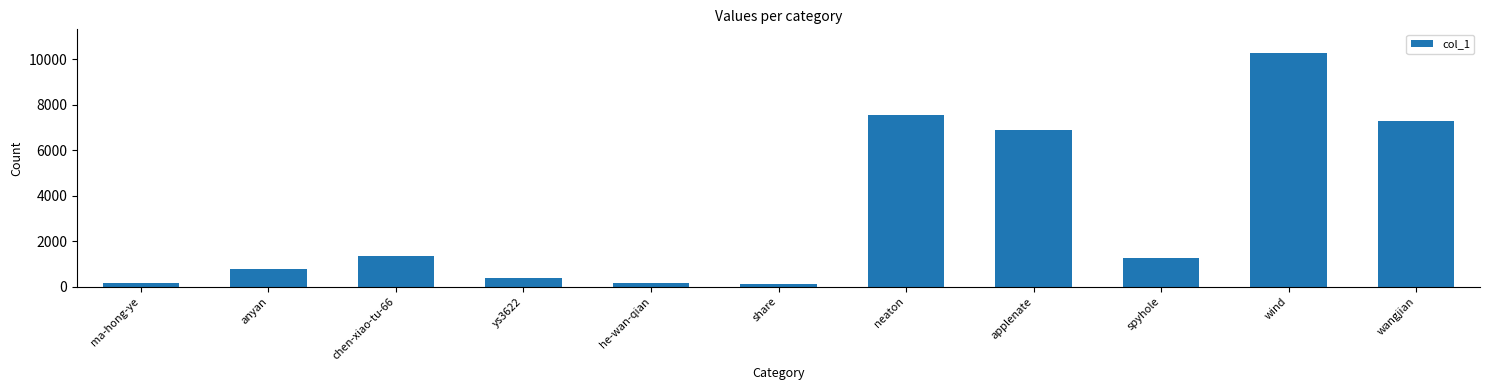

What is the label of the 11th bar from the right?

ma-hong-ye